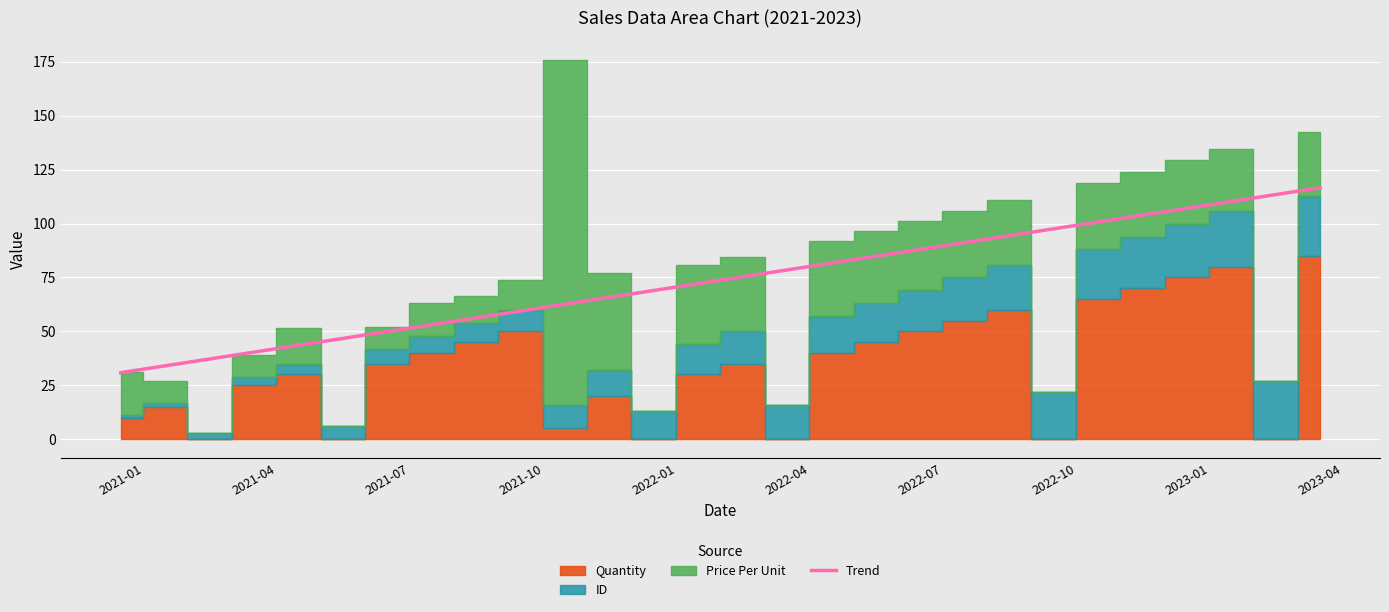

Where does the data first go above 75?

14